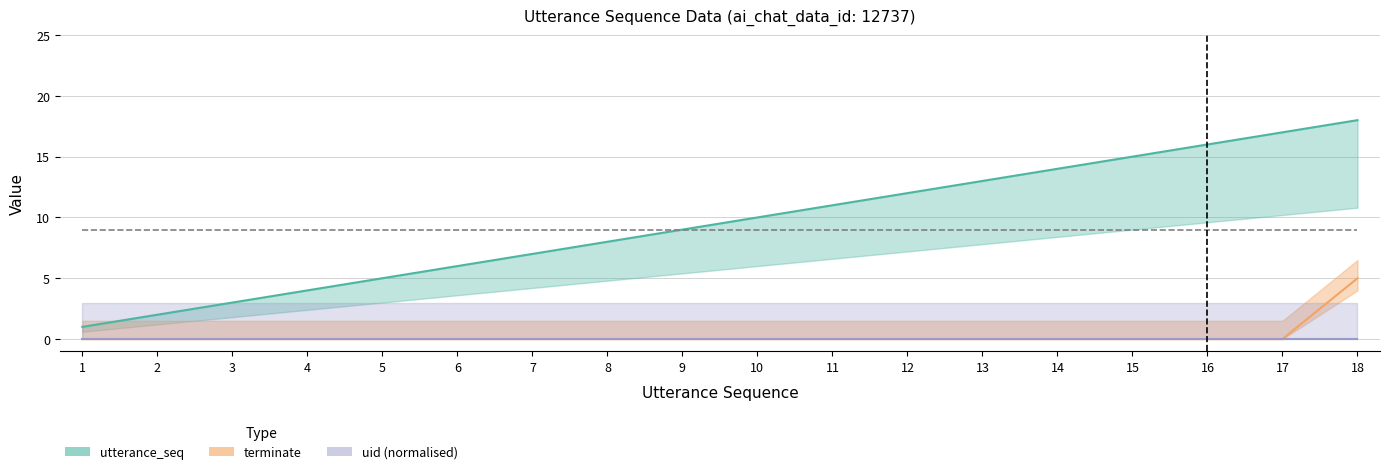

The terminate series shows -2 at 2. True or false?

False